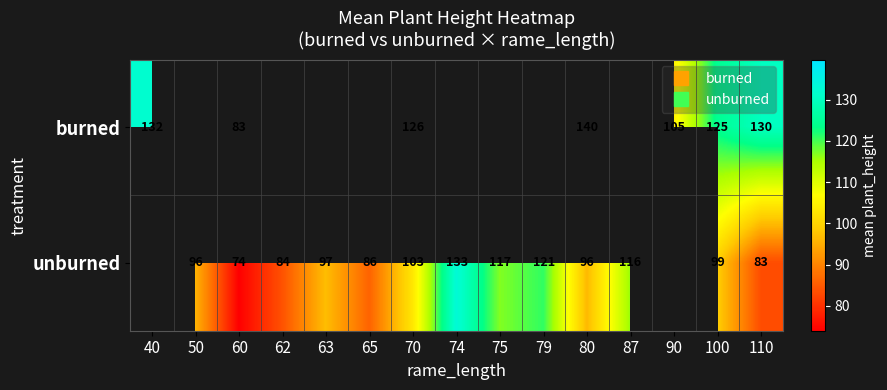

Is it true that unburned equals 30.5 at 100?

False